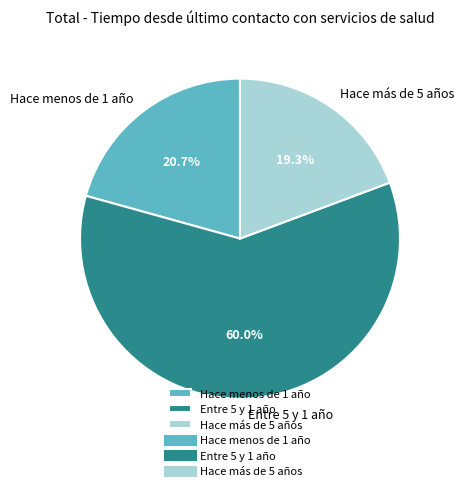

Count the number of slices in the pie.

3